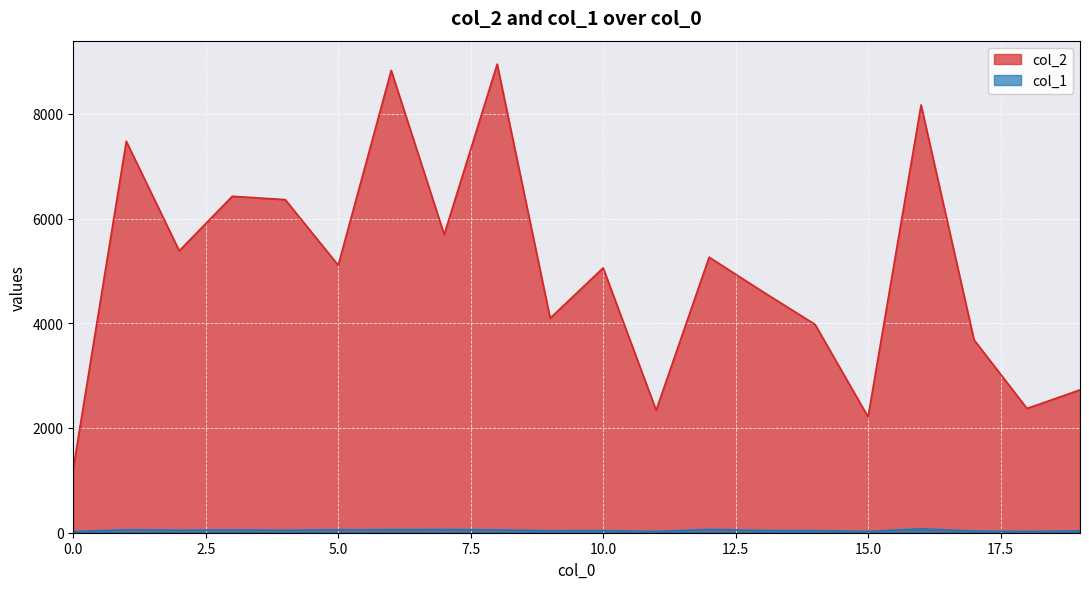

How many lines are shown in the chart?

2